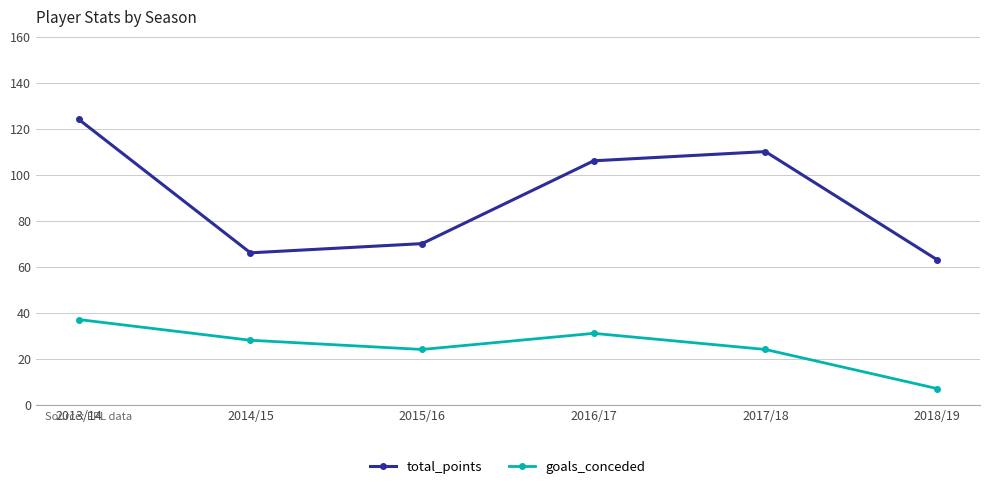

Does the chart have visible grid lines?

Yes